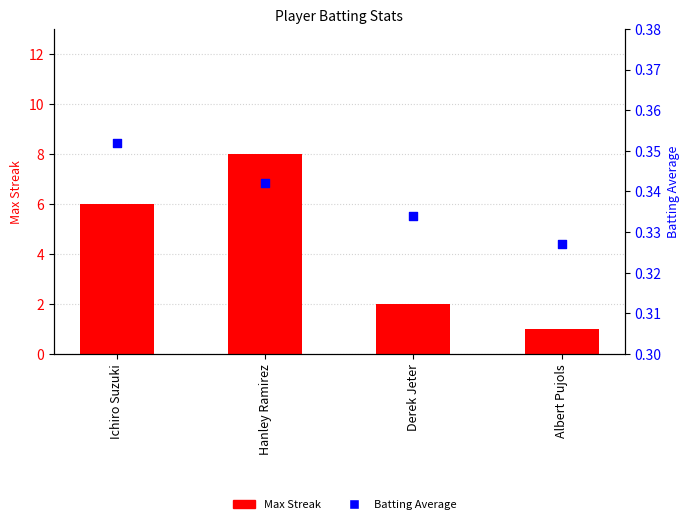

Is the value of Batting Average at Ichiro Suzuki greater than the value of Max Streak at Albert Pujols?

No